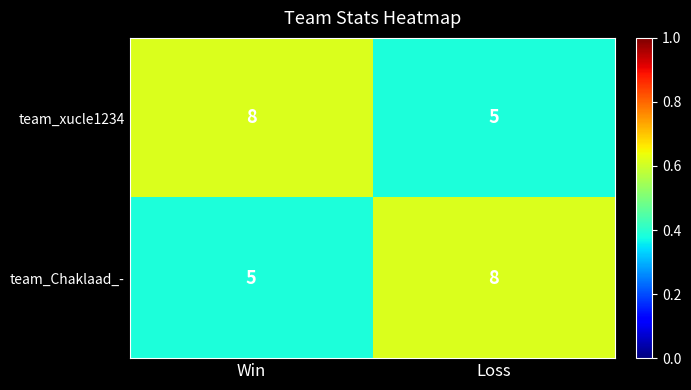

At which label does team_Chaklaad_- reach its minimum?

Win